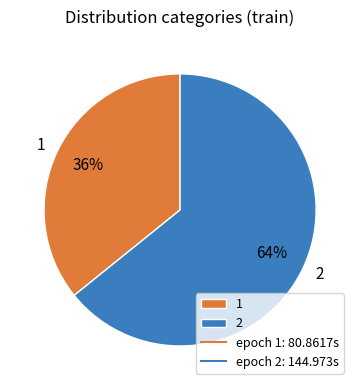

Does 1 account for over 50% of the chart?

No